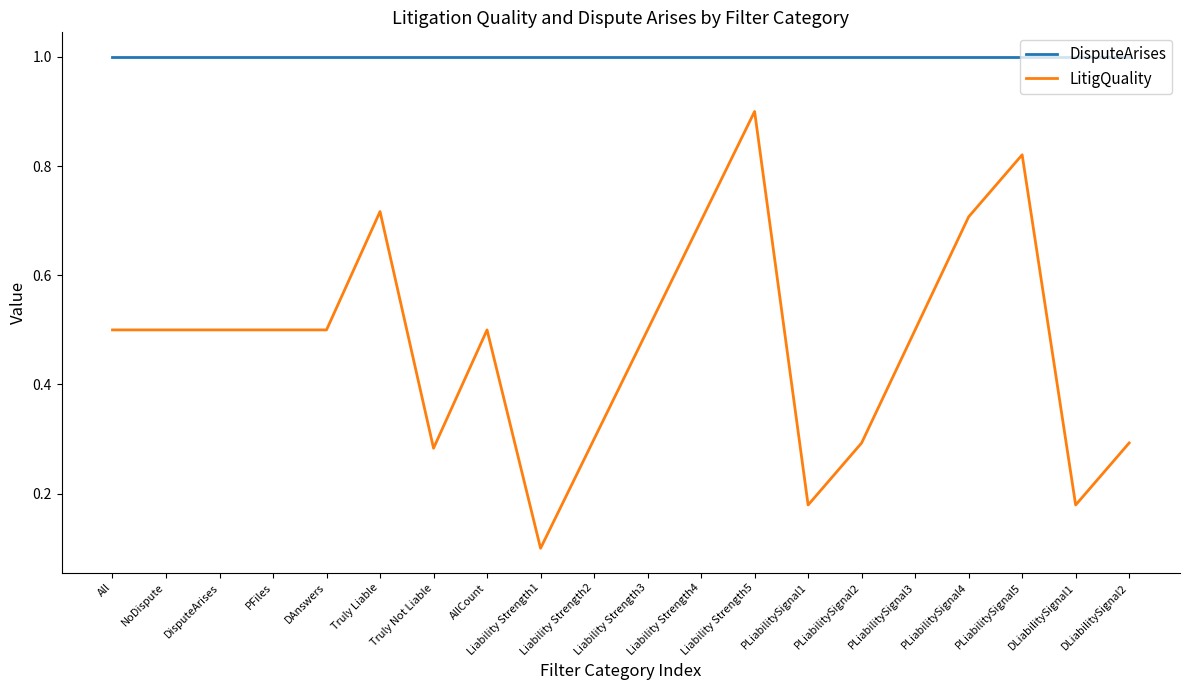

Which label corresponds to the smallest value in the chart?

Liability Strength1